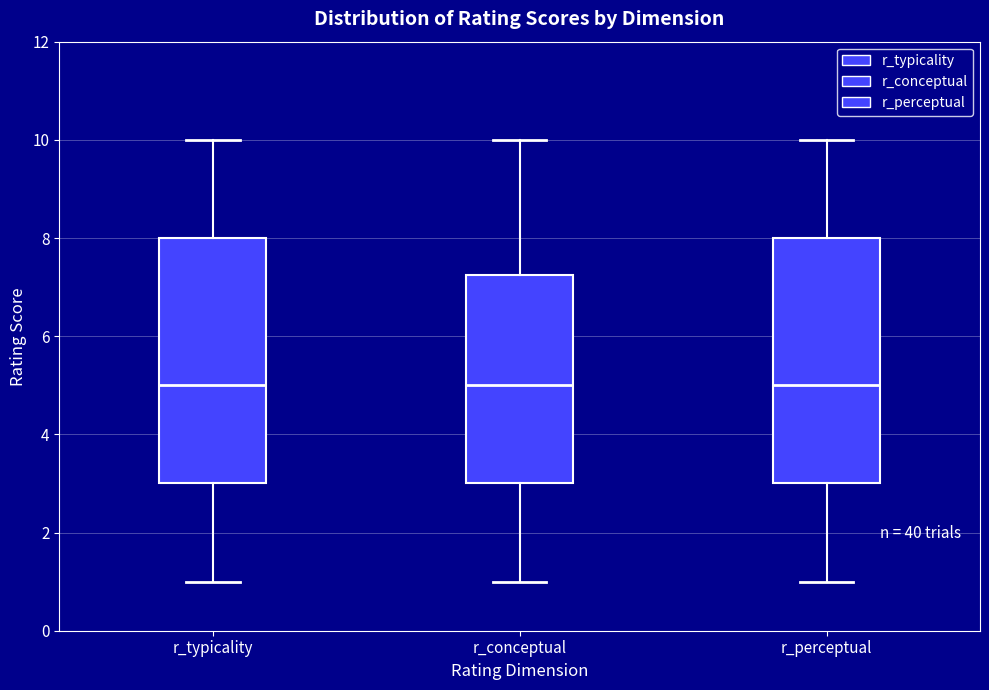

Where does the median line of the box for r_typicality sit on the y-axis? The values are not printed on the chart, so give them approximately, as read against the axis.

5.0